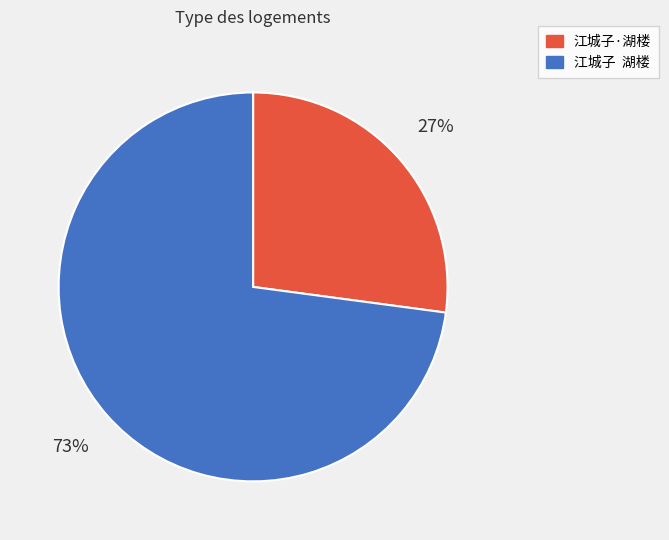

To the nearest percent, what is the average slice percentage?

50%